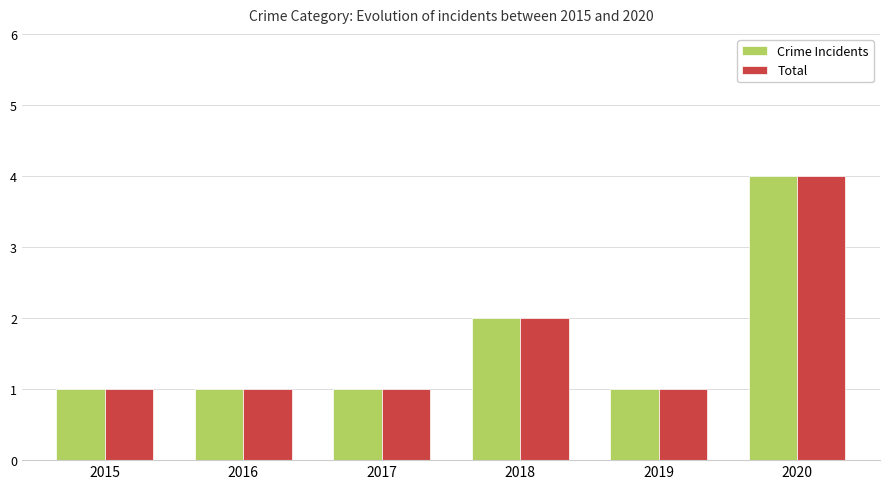

Reading left to right, list all the values displayed in this chart.

Crime Incidents: 2015=1	2016=1	2017=1	2018=2	2019=1	2020=4
Total: 2015=1	2016=1	2017=1	2018=2	2019=1	2020=4